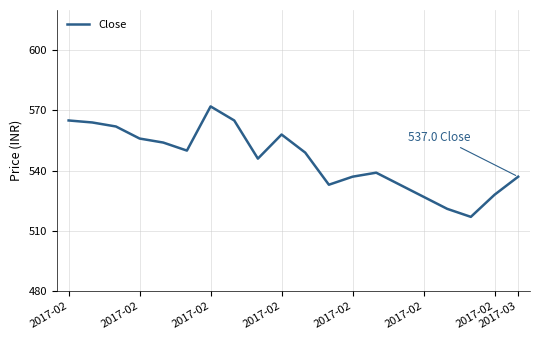

Does the chart have visible grid lines?

Yes